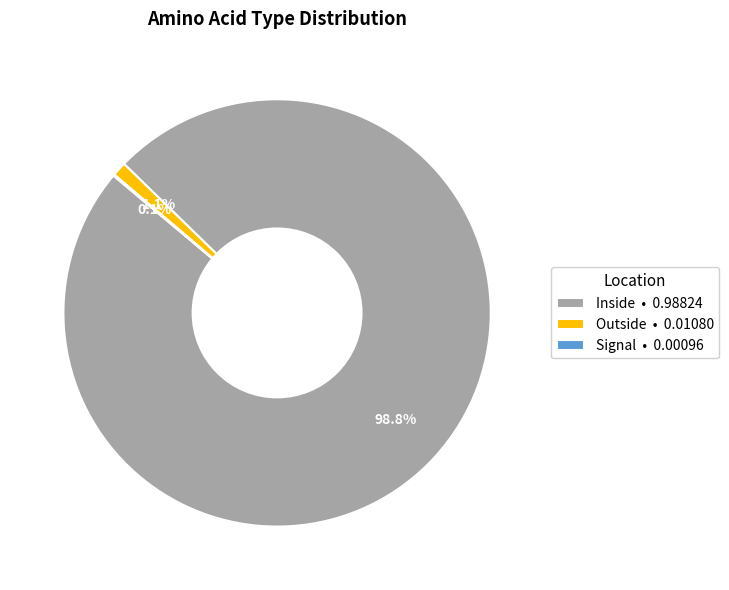

Which slice represents more than half of the pie?

Inside • 0.98824